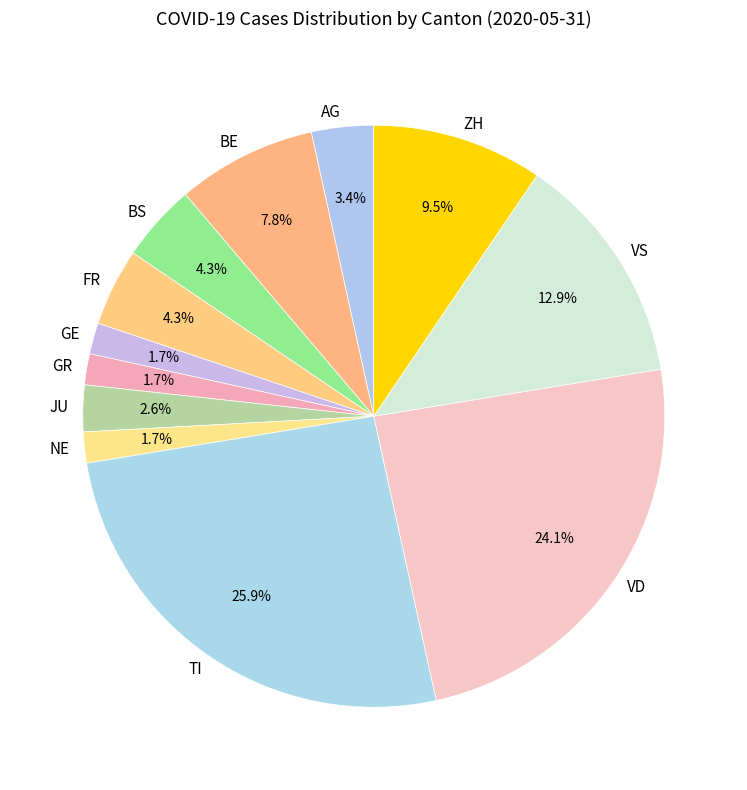

Approximately how many times larger is the value at ZH compared to VD?

0.4